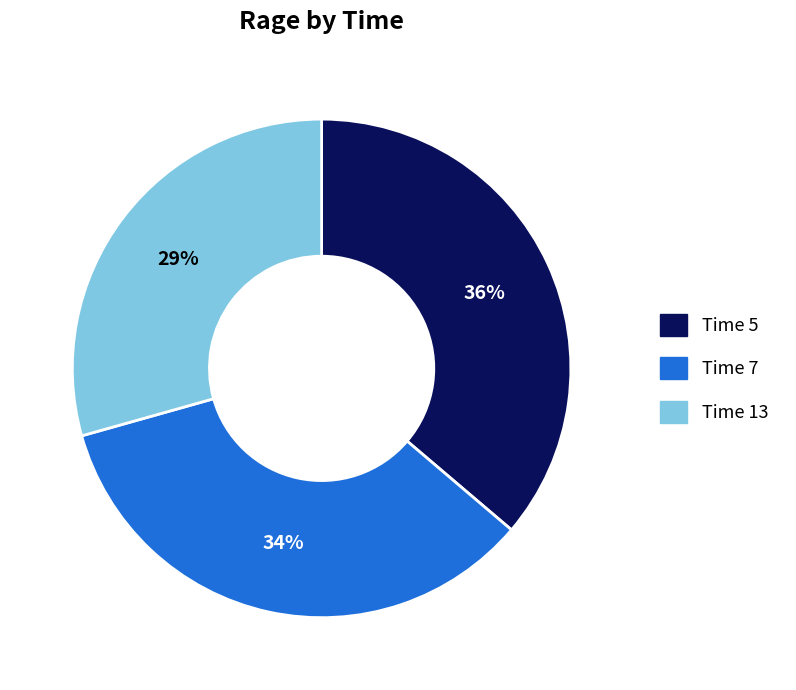

Count the number of slices in the pie.

3